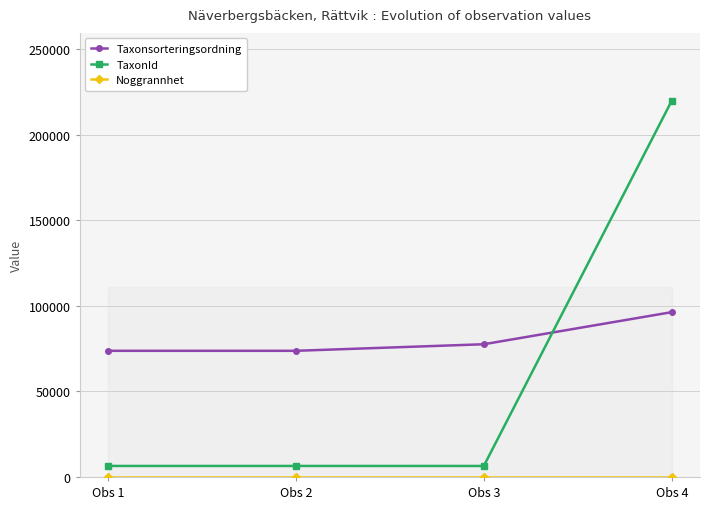

The value of TaxonId at Obs 4 is 219790. True or false?

True